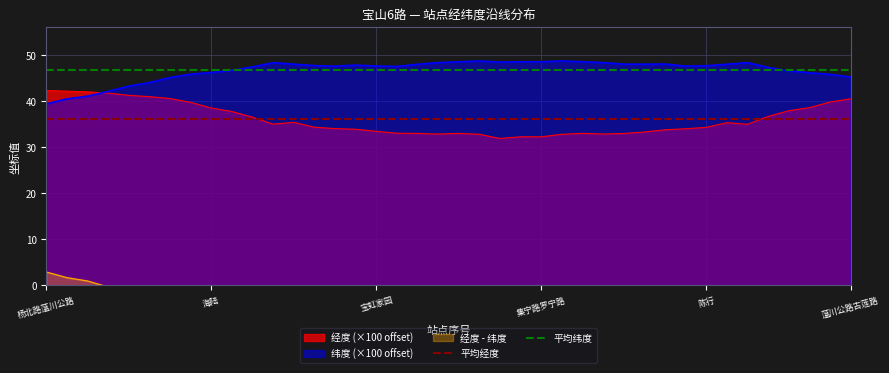

The value of 纬度 (×100 offset) at 集宁路罗宁路 is 20.3. True or false?

False